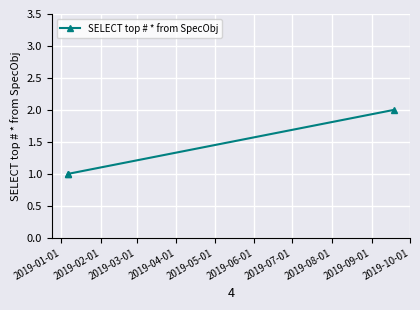

Is this an area chart (filled region under the line)?

No